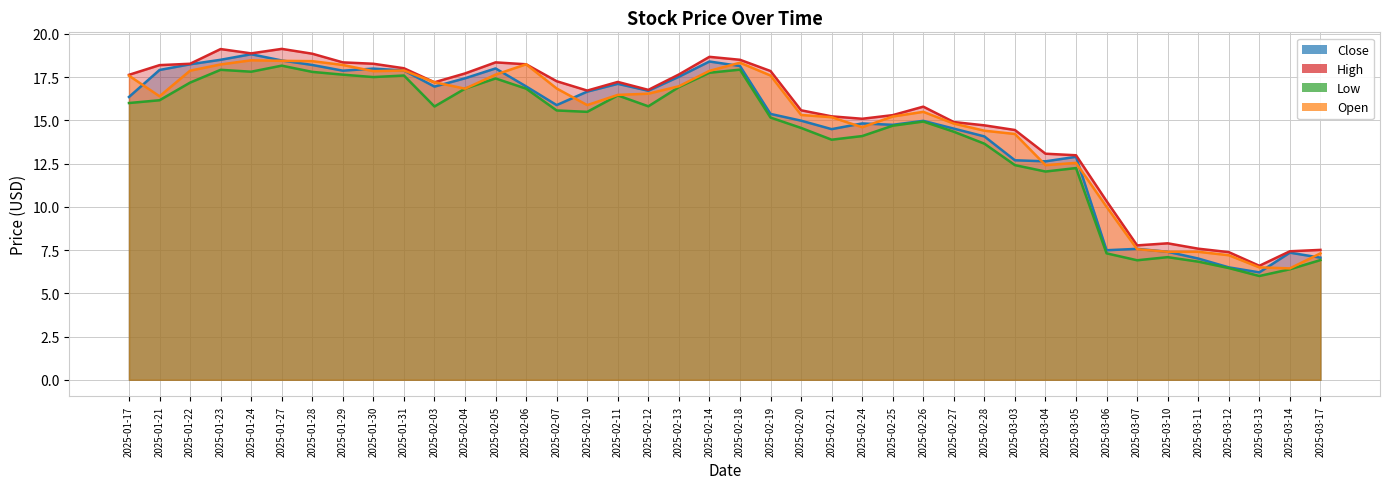

Which series has the largest total across all categories?

high